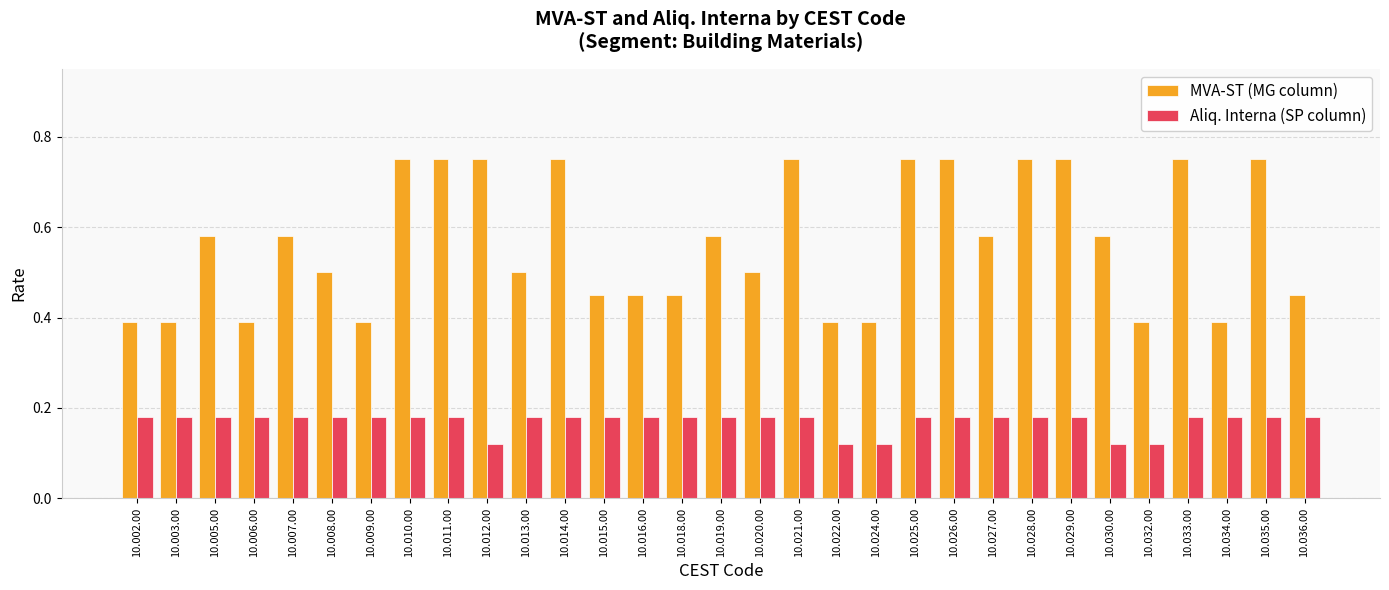

Rank the series by their maximum value, from highest to lowest.

MVA-ST (MG column), Aliq. Interna (SP column)